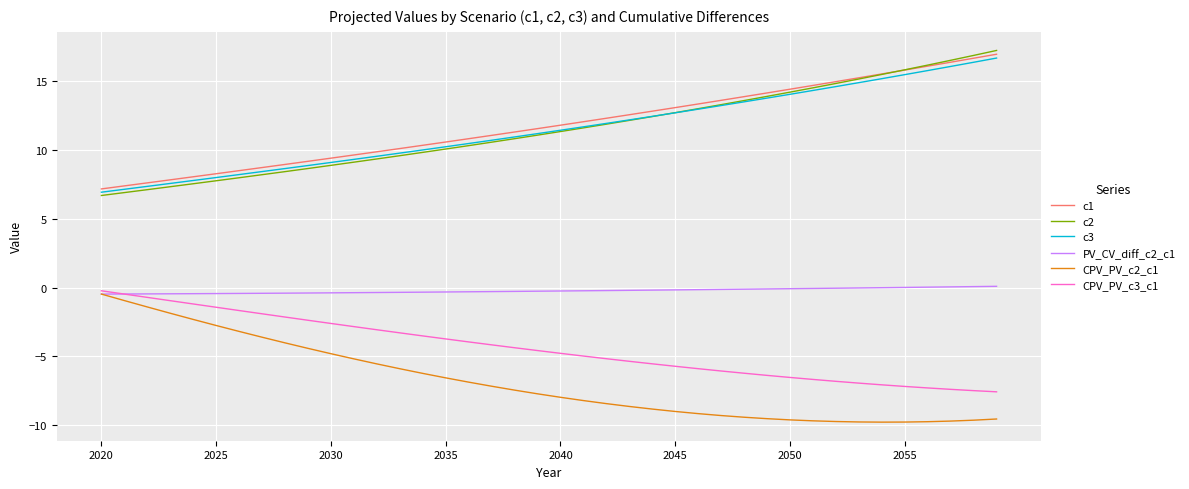

What is the highest value of the c3 series?

16.7